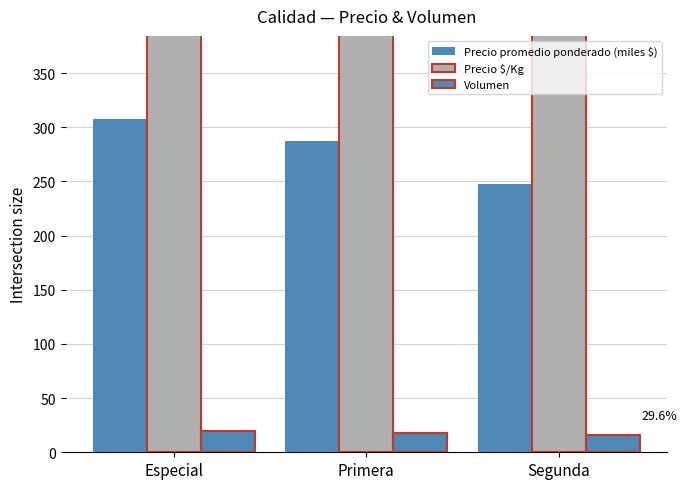

The value of Volumen at Primera is 24.8. True or false?

False